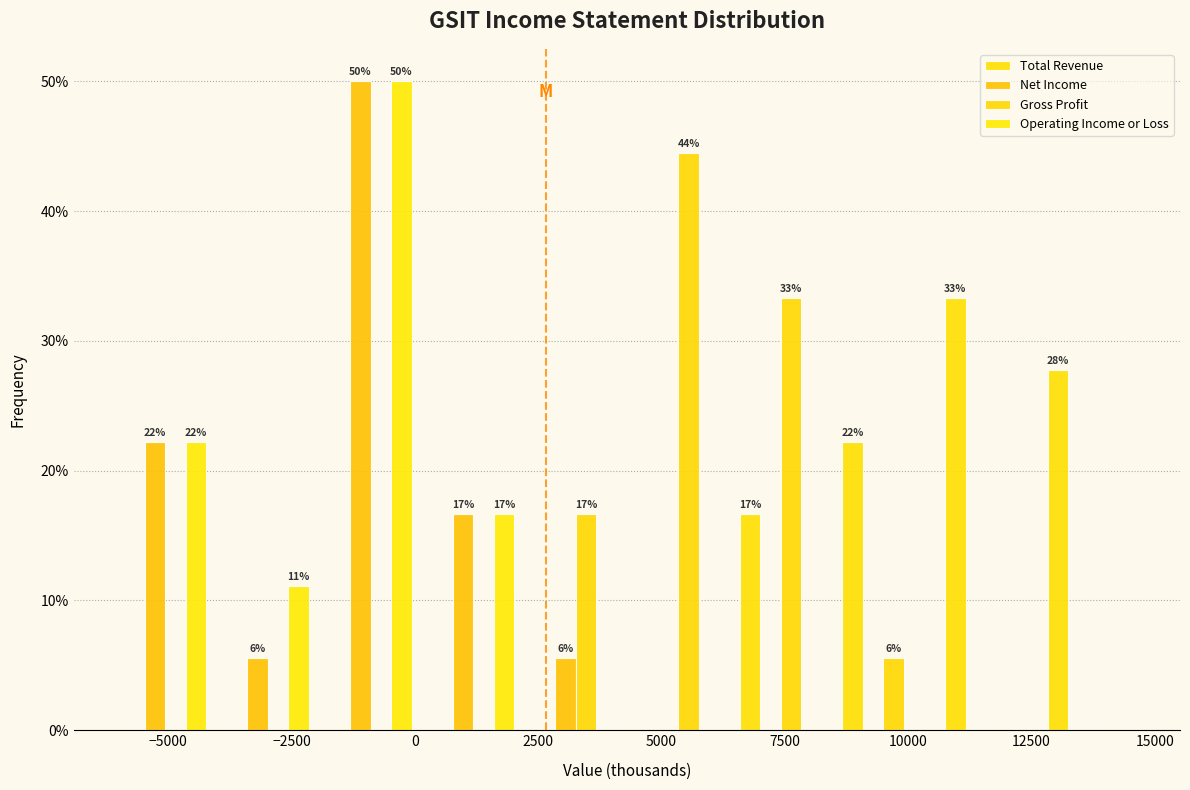

In the Operating Income or Loss series, which range on the x-axis has the tallest bar?

-2000 to 0